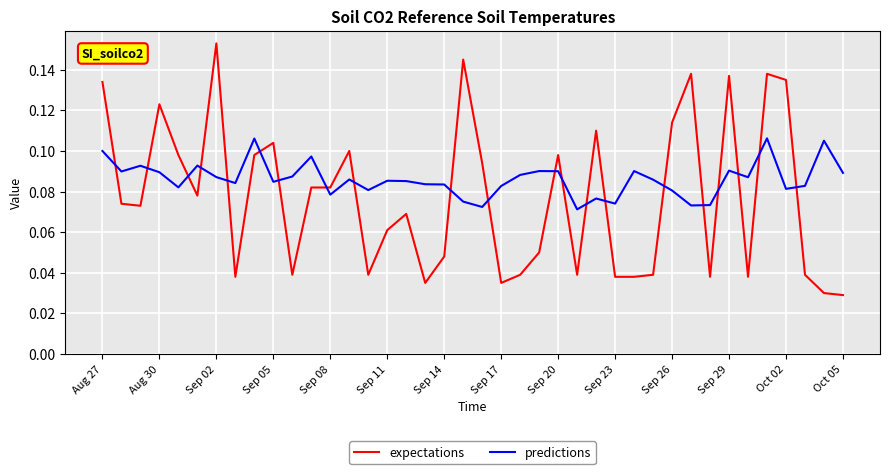

How many intersections are there between predictions and expectations?

21